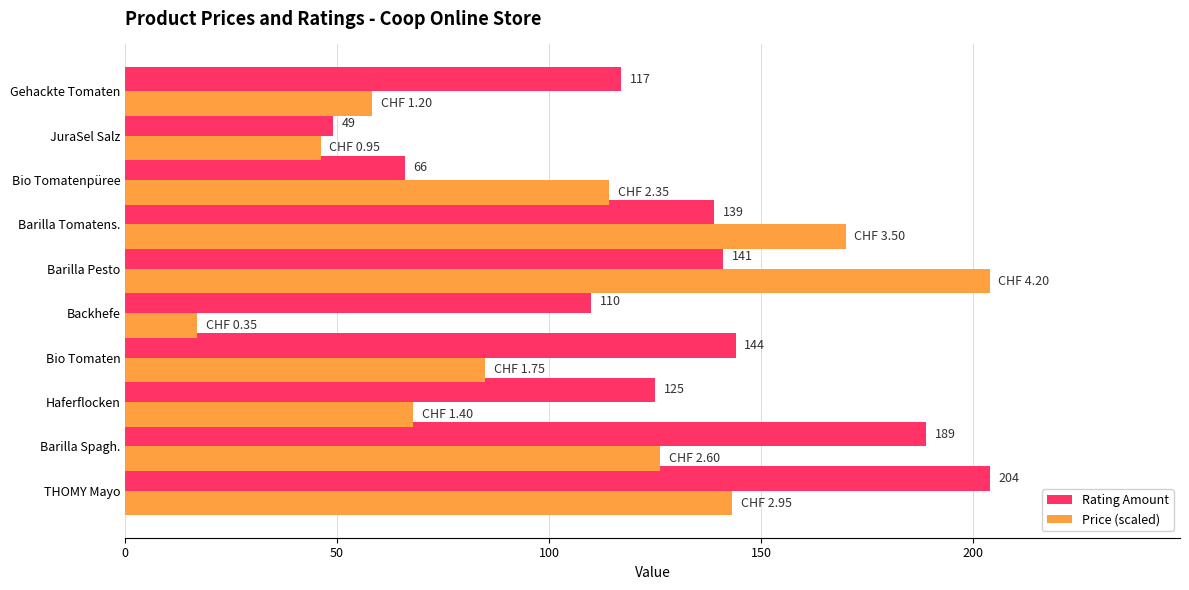

Rank the series by their average value, from highest to lowest.

Rating Amount, Price (scaled)